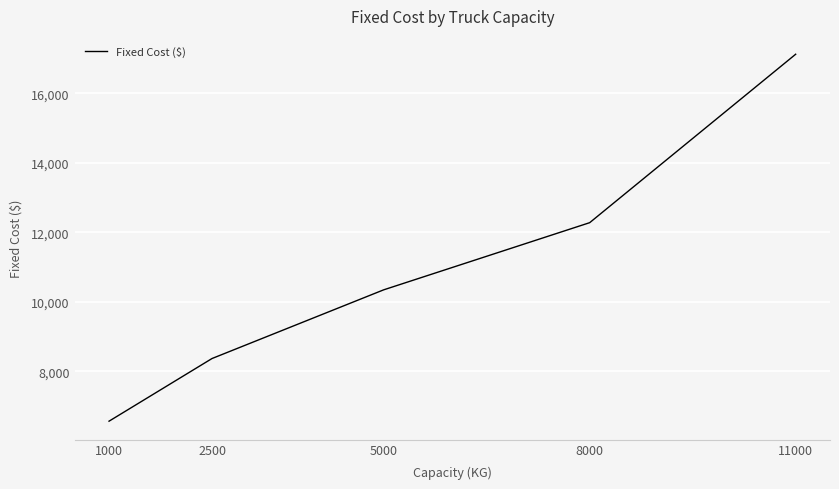

What is the average value?

10878